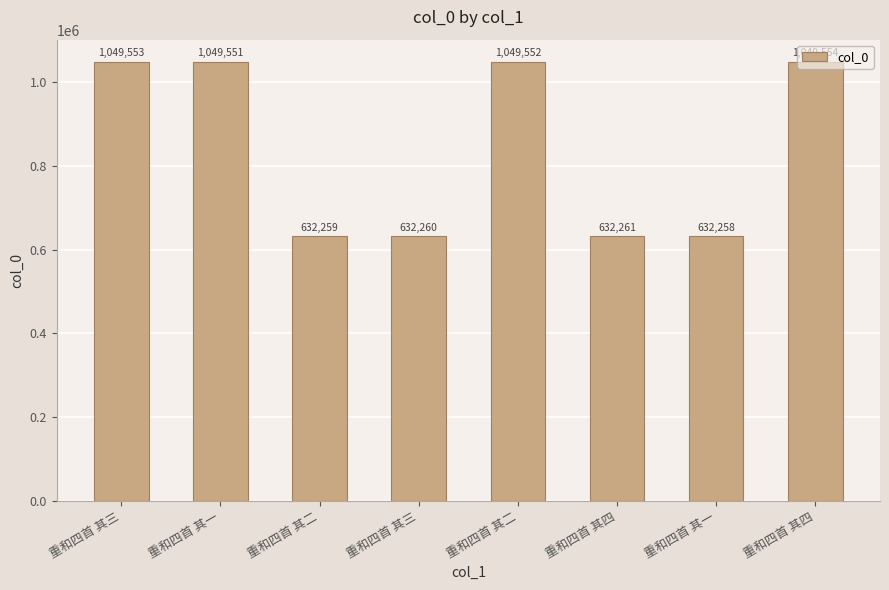

Reading left to right, extract all data points from this chart.

重和四首 其三=1049553	重和四首 其一=1049551	重和四首 其二=632259	重和四首 其三=632260	重和四首 其二=1049552	重和四首 其四=632261	重和四首 其一=632258	重和四首 其四=1049554